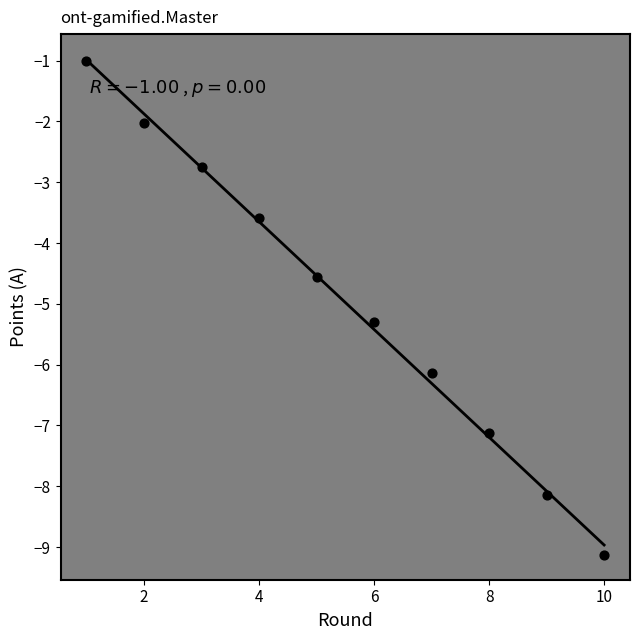

What Y value in the scatter plot is closest to -5?

-5.3